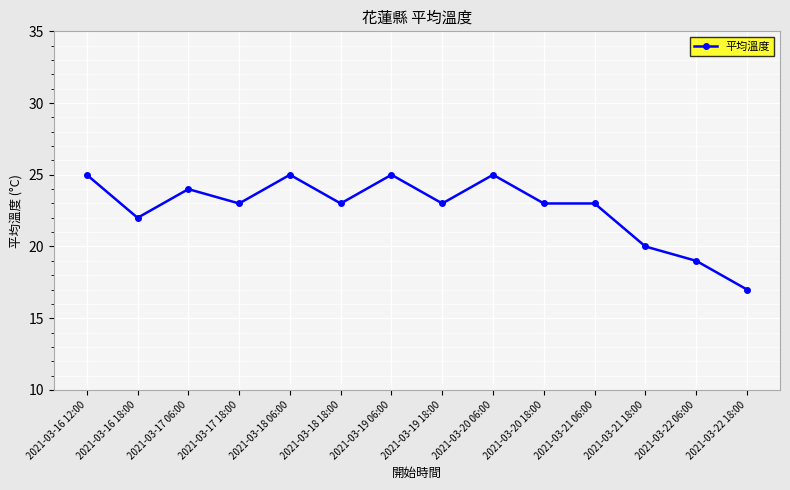

At which category does the chart reach its minimum across all series?

2021-03-22 18:00